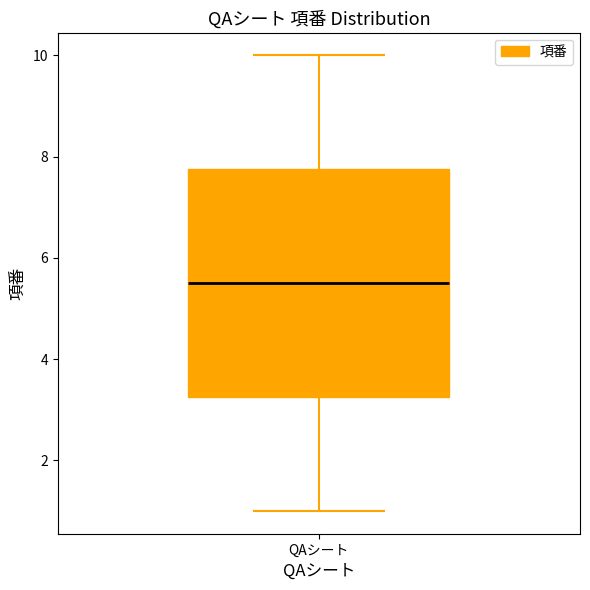

Read this box plot against the y-axis: the position of the median line, the range covered by the box, and the ends of both whiskers. The values are not printed on the chart, so give them approximately, as read against the axis.

median 5.6, box 3.2 to 7.8, whiskers 1.0 to 10.0